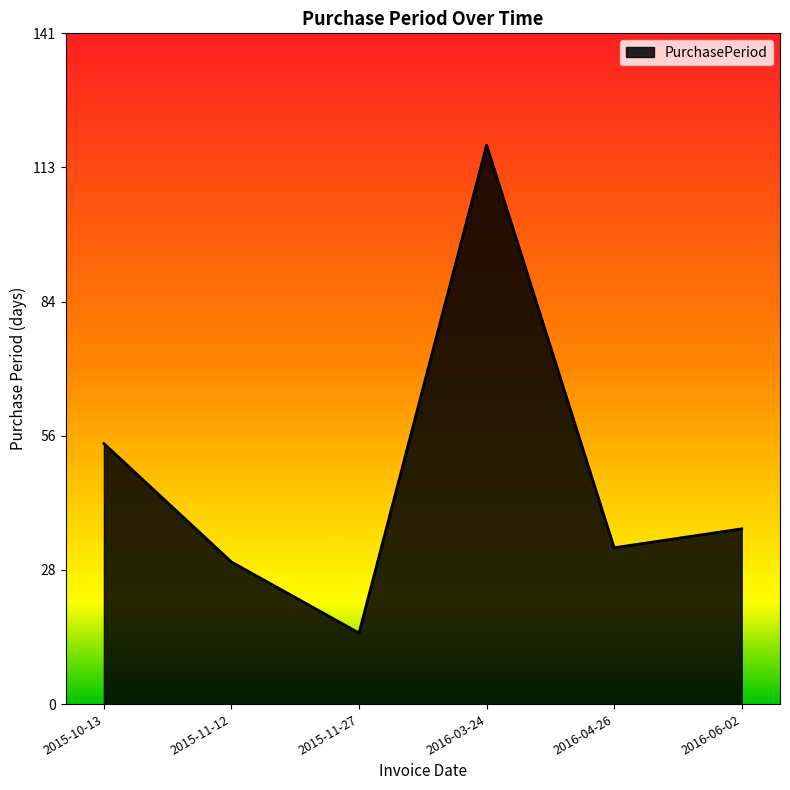

Is it true that the value at 2016-04-26 is 18?

False